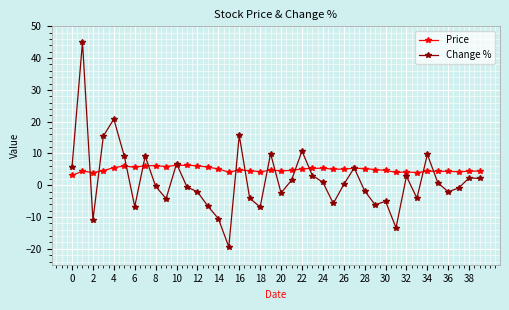

True or false: Price has more than 2 interior local peaks.

True